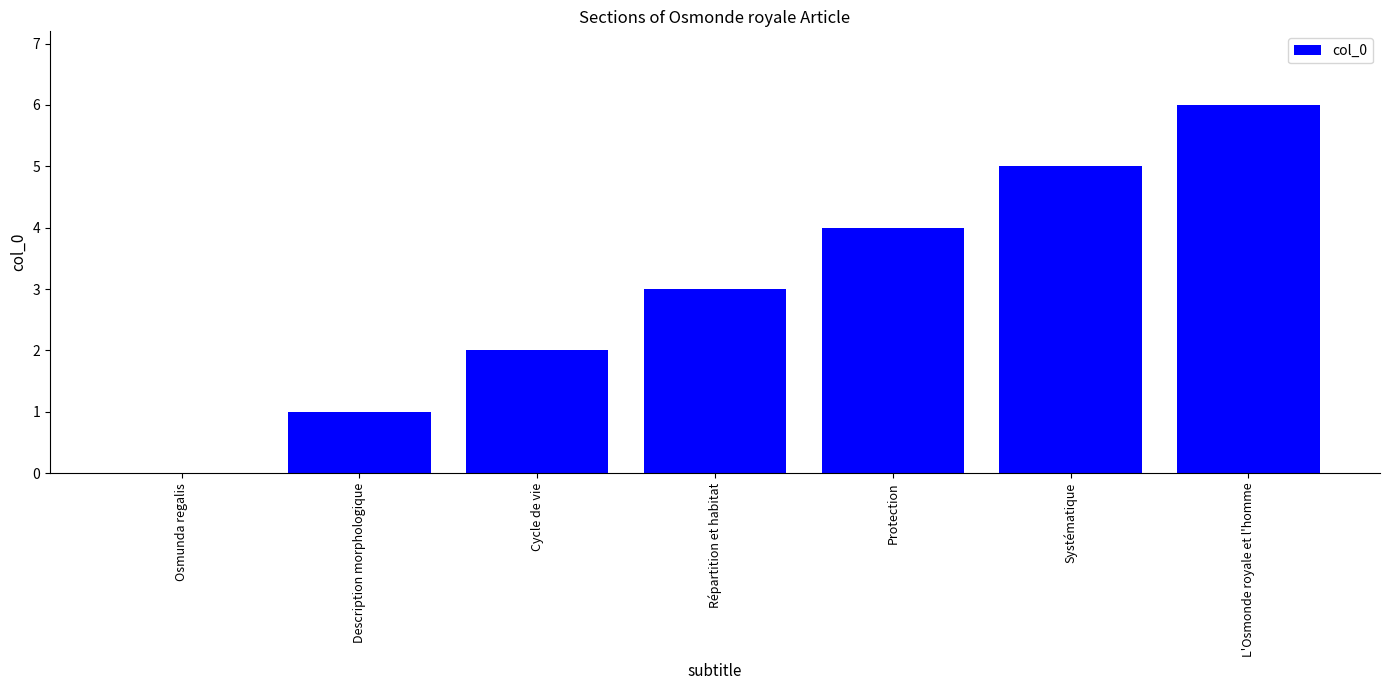

What is the average value?

3